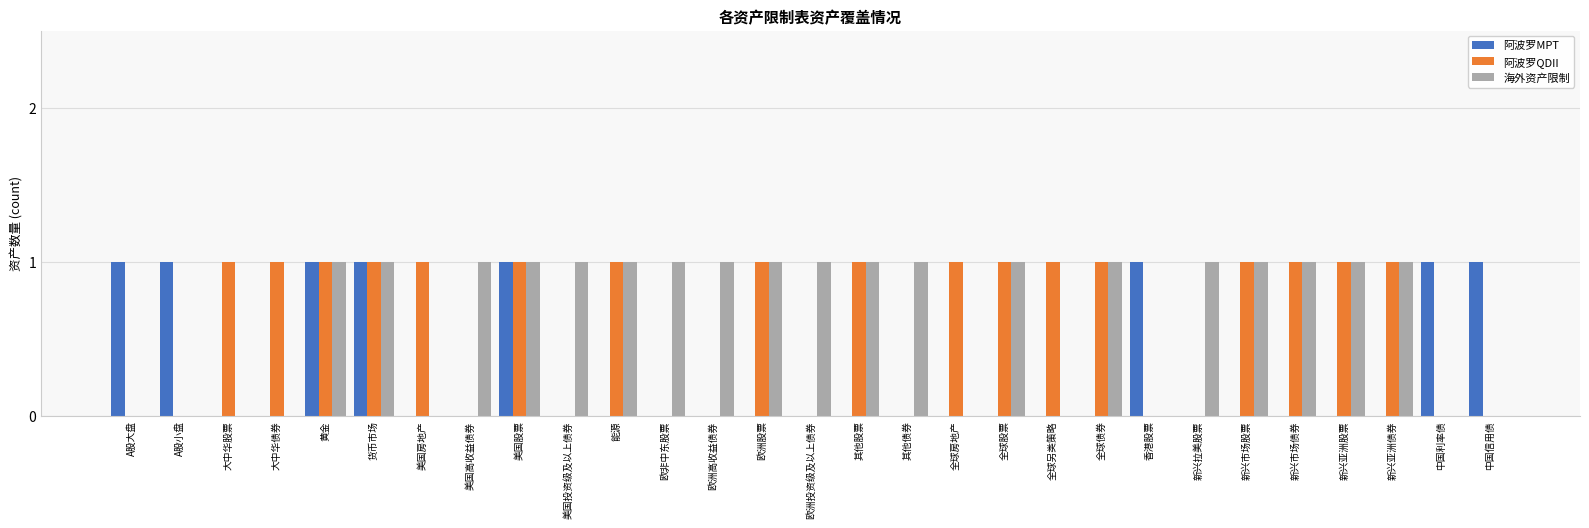

What is the total value across all series at 其他股票?

2